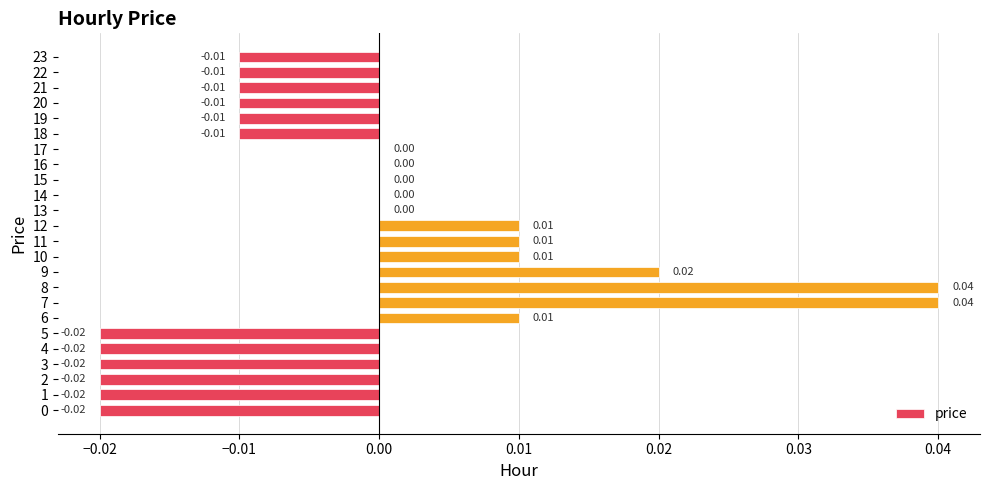

Which has a higher value, 15 or 23?

15